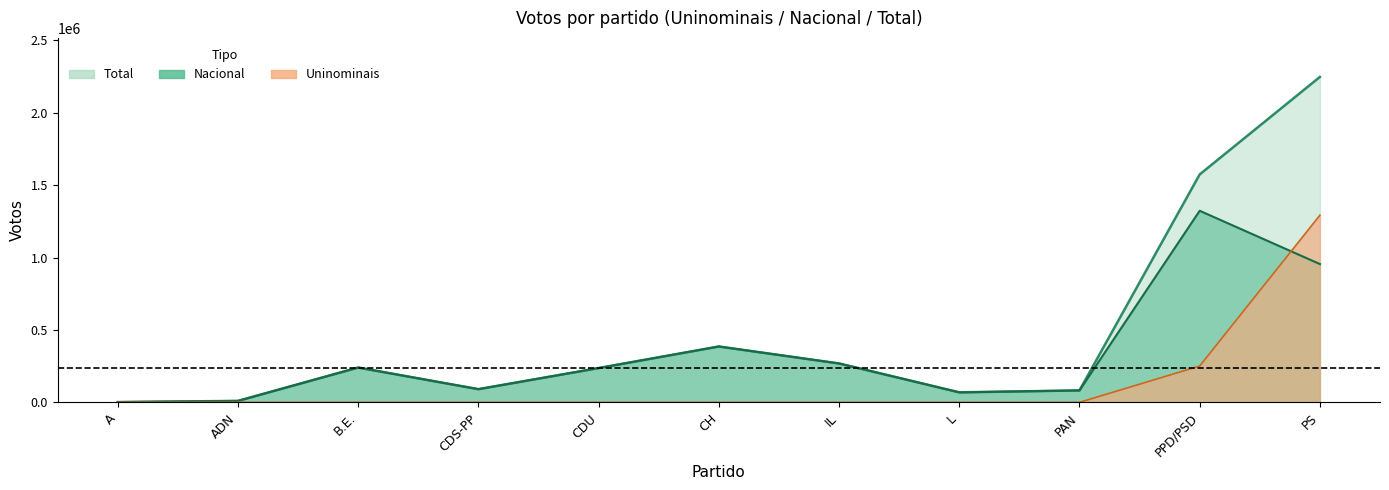

Reading left to right, transcribe all the data shown in this chart.

Uninominais: 0	0	0	0	0	0	0	0	0	250857	1291947
Nacional: 1902	10001	240272	90921	236645	385573	268414	68975	82252	1322608	954690
Total: 1902	10001	240272	90921	236645	385573	268414	68975	82252	1573465	2246637